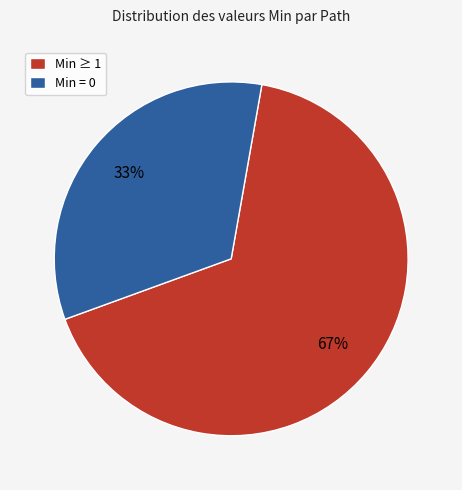

Which category has the biggest portion of the pie?

Min ≥ 1